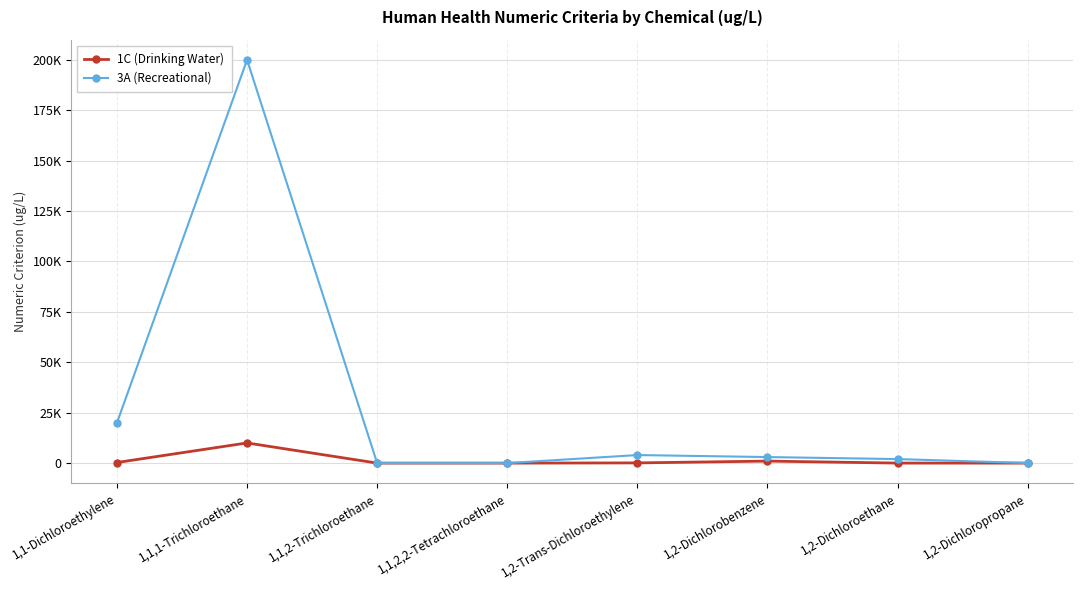

What is the difference between the maximum and minimum values in the 3A (Recreational) series?

199997.0